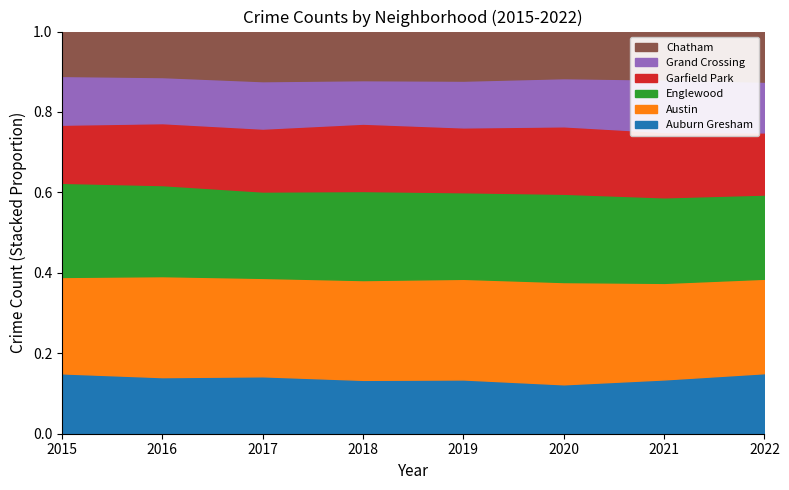

What are all the series names shown in the legend?

Chatham, Grand Crossing, Garfield Park, Englewood, Austin, Auburn Gresham